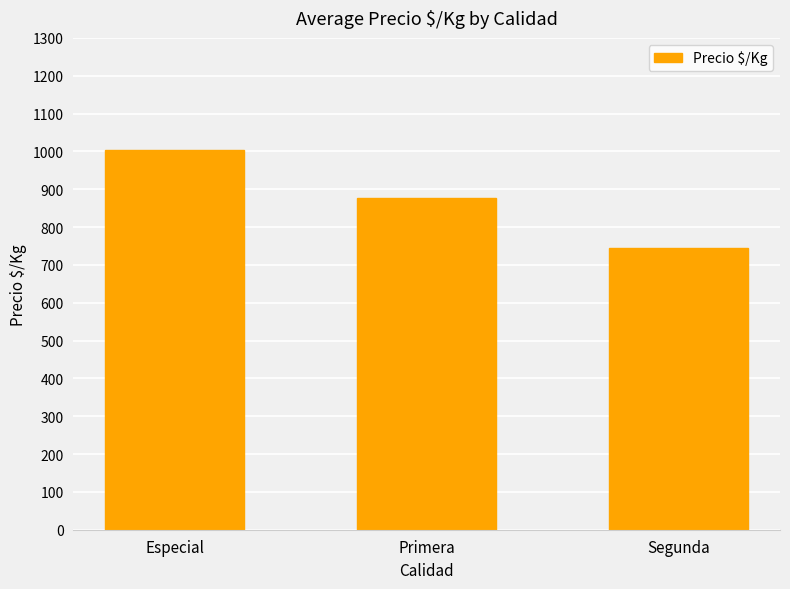

Which label corresponds to the largest value in the chart?

Especial